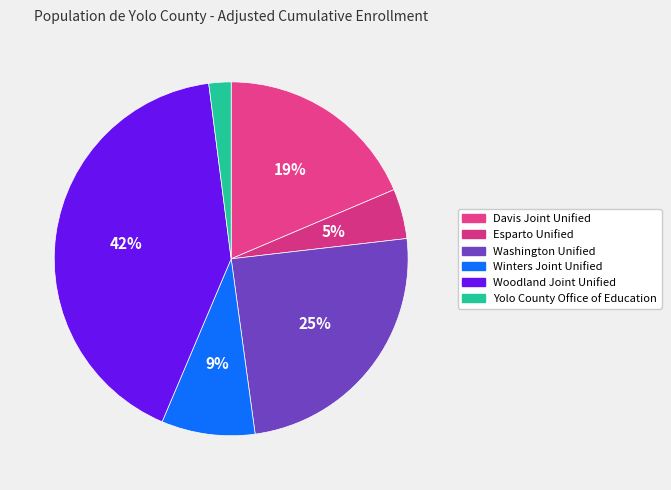

True or false: Woodland Joint Unified accounts for 42% of the total.

True